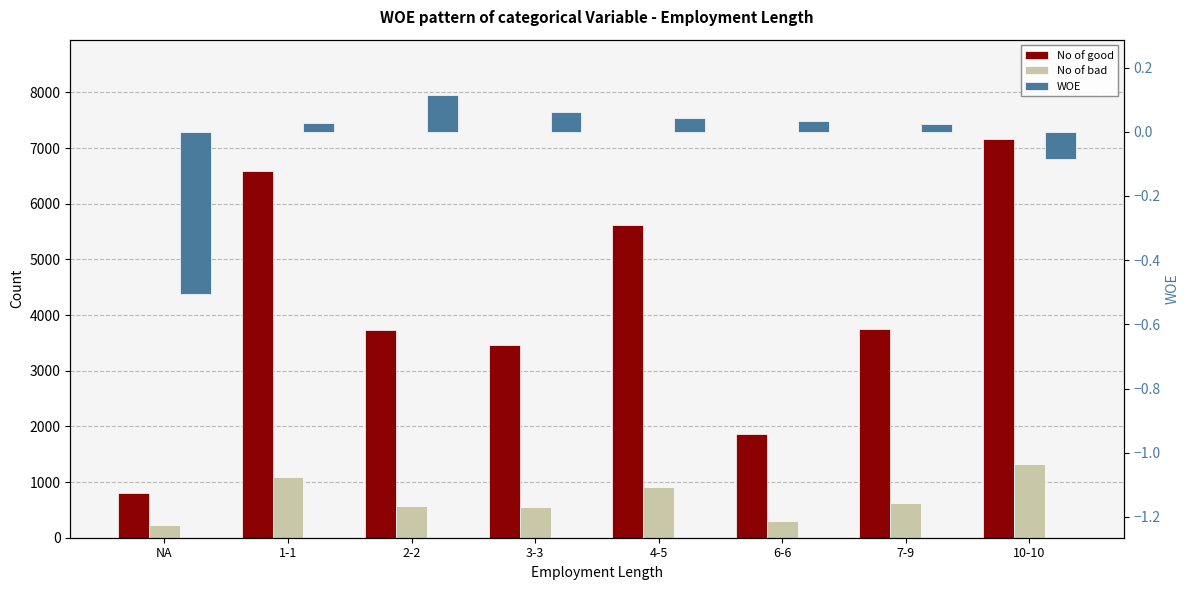

Rank the categories by WOE value from lowest to highest.

NA, 10-10, 7-9, 1-1, 6-6, 4-5, 3-3, 2-2